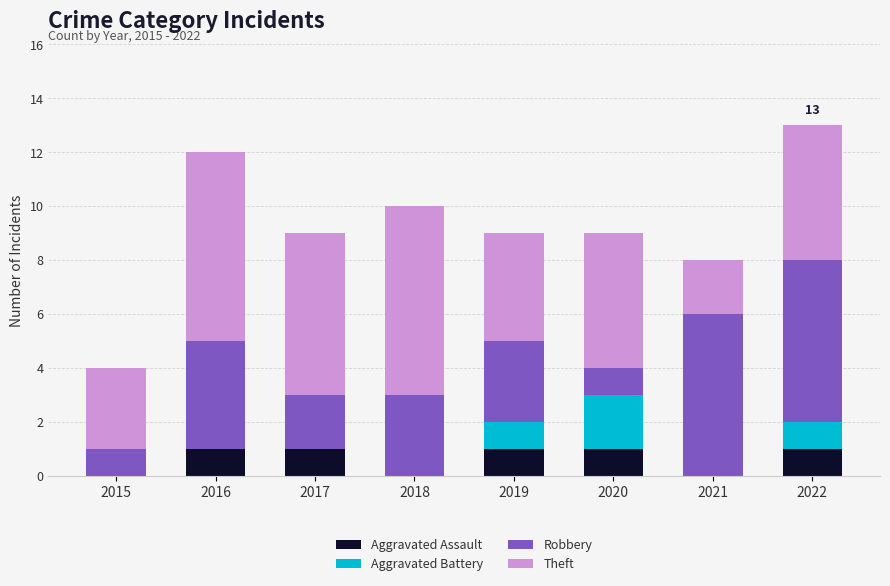

Is it true that Aggravated Assault equals 1 at 2021?

False